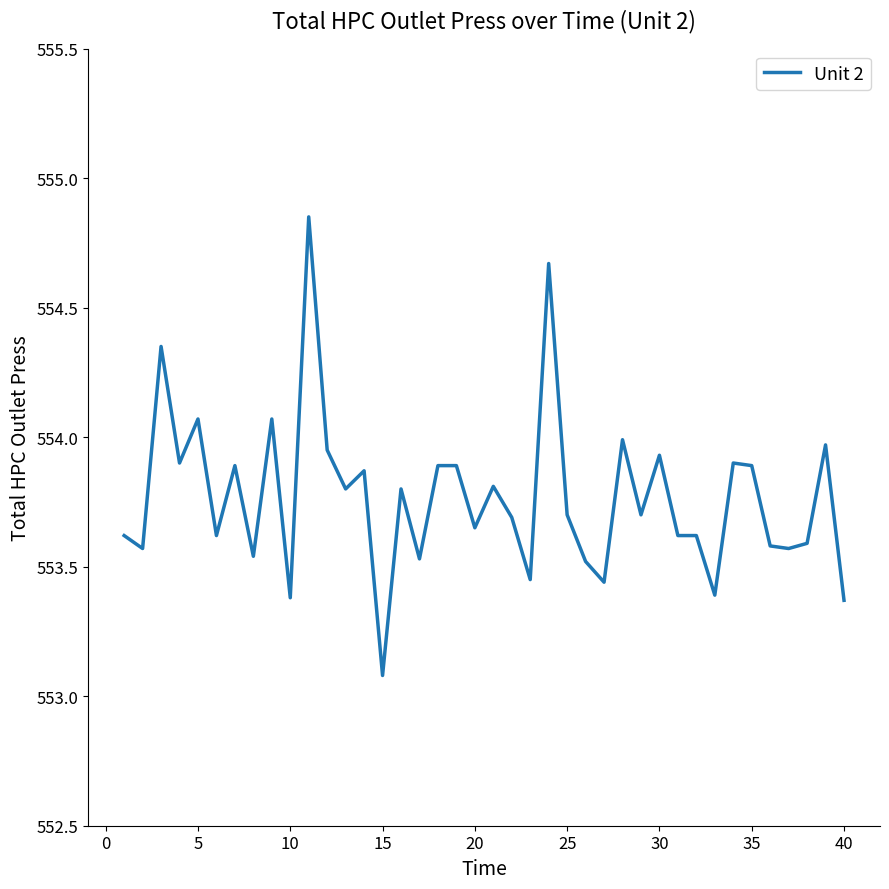

What is the difference between the maximum and minimum values?

1.8